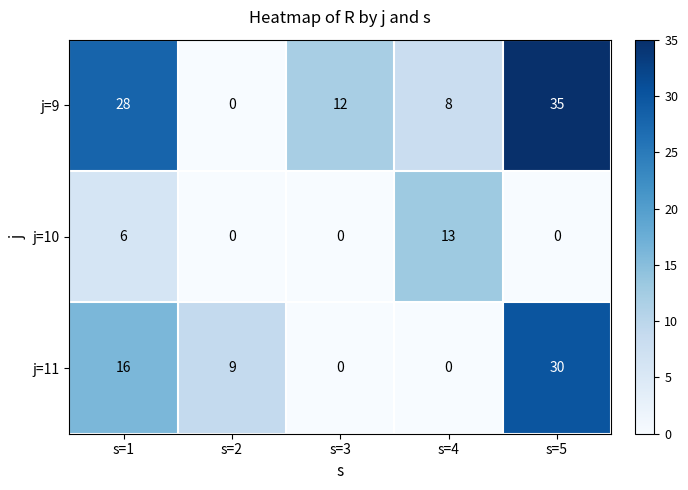

What value does the j=10 series have at s=1?

6